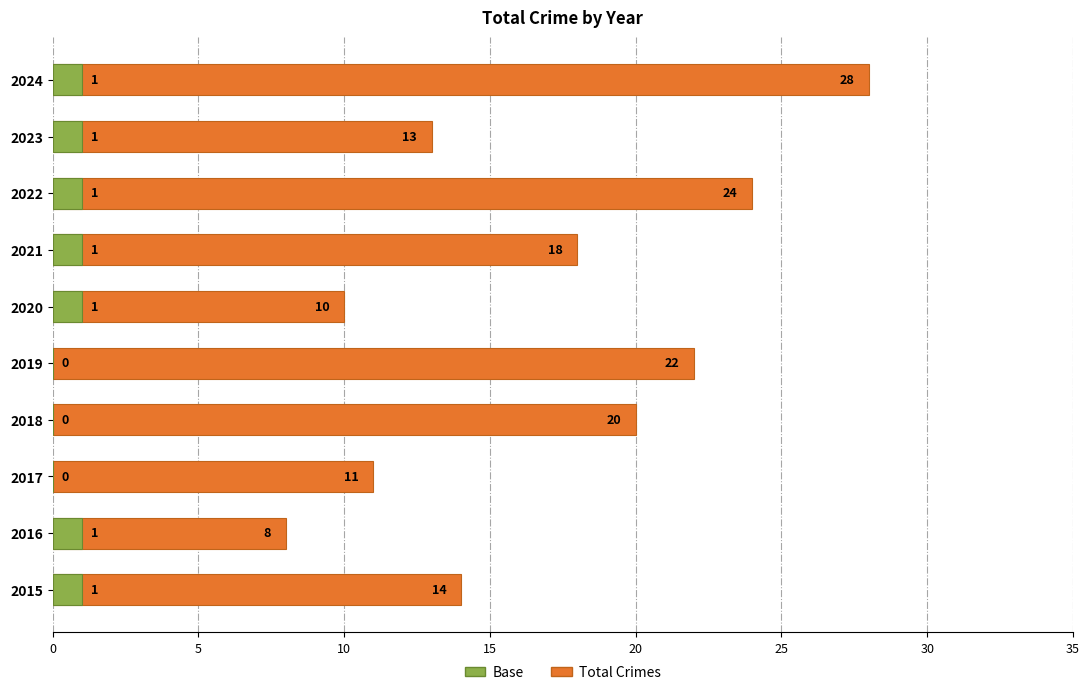

True or false: Base has a value of -1 at 2017.

False